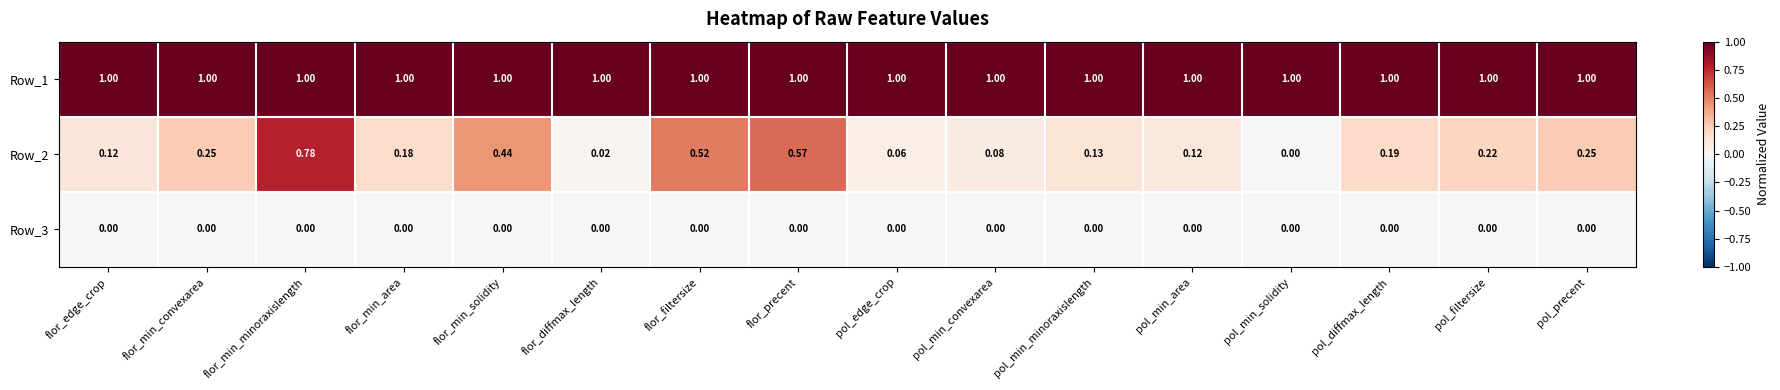

At which label is Row_2 closest to 0?

pol_min_solidity